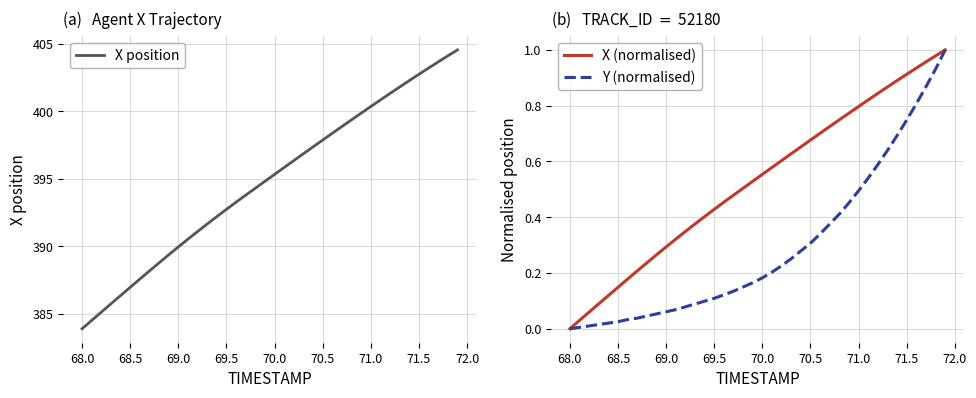

Is it true that Y (normalised) equals 0.2 at 70.5?

False